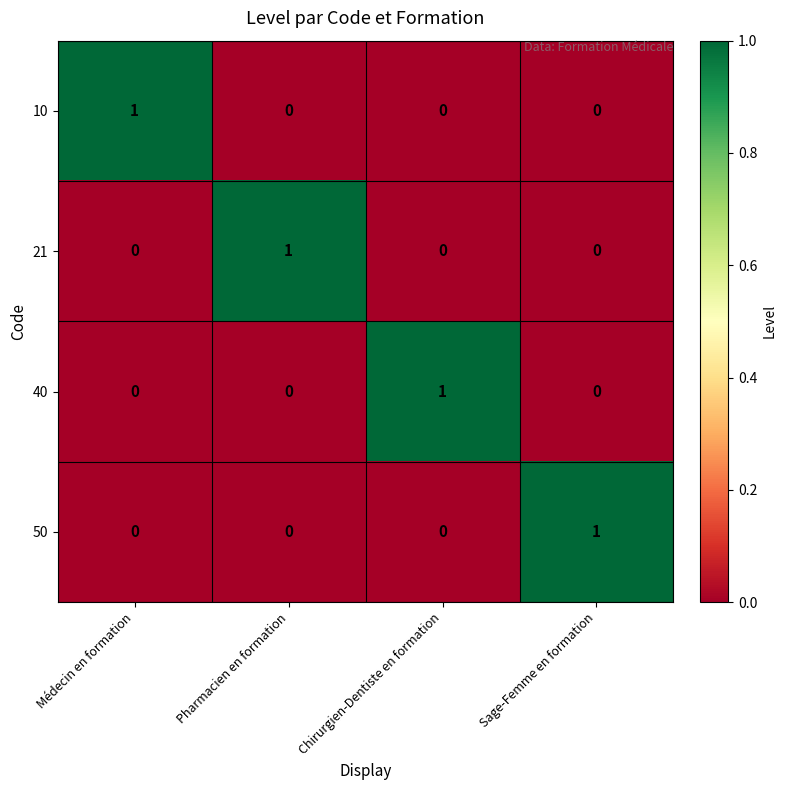

At how many categories does at least one series exceed 0?

4